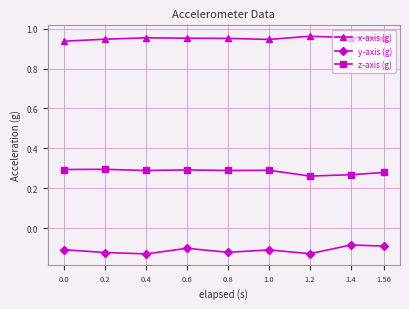

Is the value of z-axis (g) at 0.2 greater than the value of y-axis (g) at 0.2?

Yes